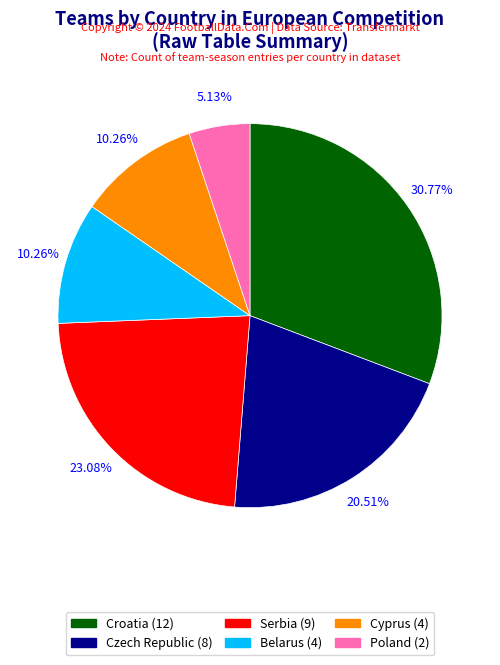

Is there a majority slice in this chart?

No